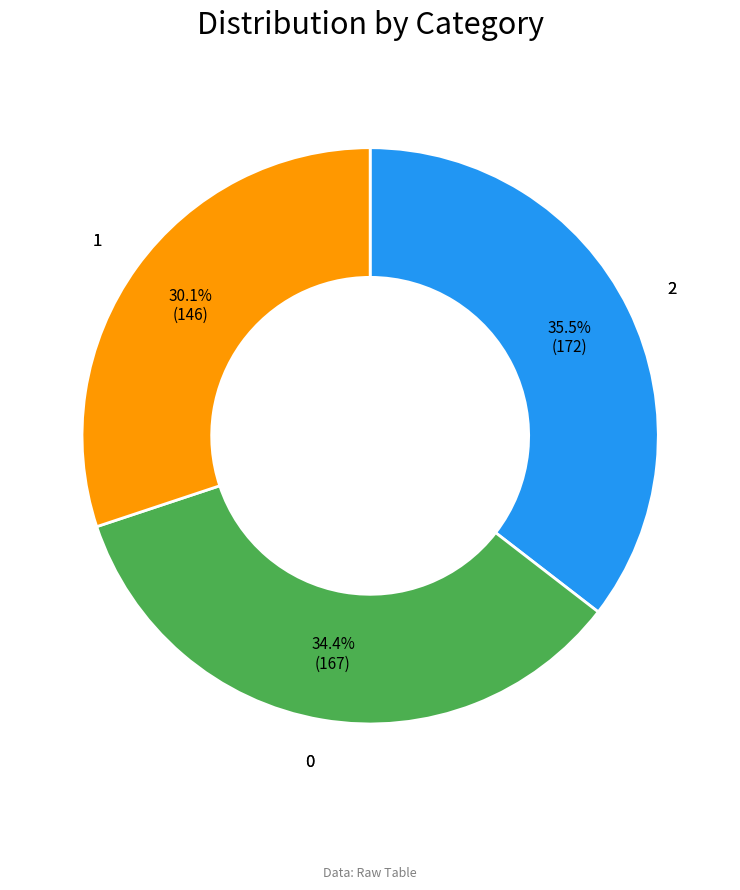

To the nearest percent, what is the difference between the largest and smallest slice percentages?

5%